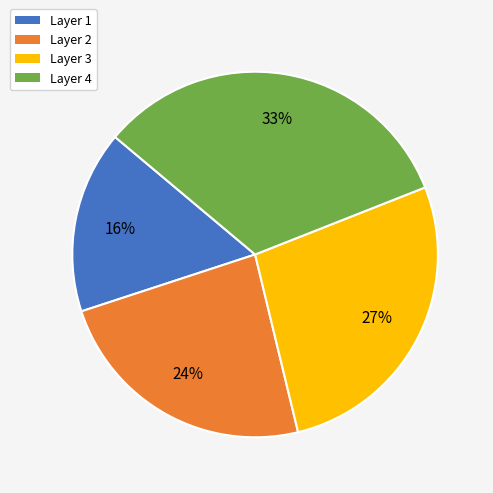

Which category has the biggest portion of the pie?

Layer 4